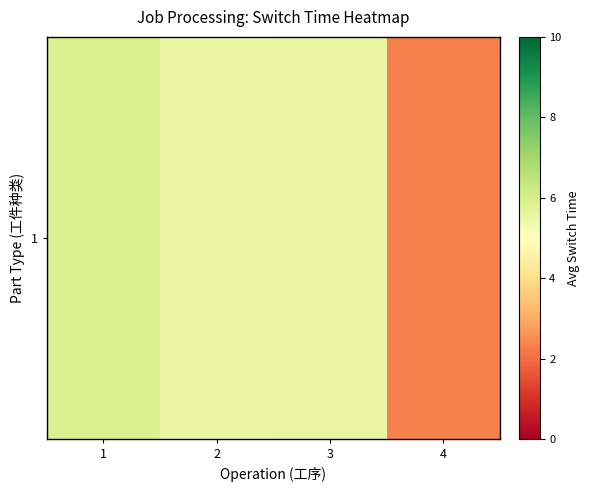

Rank the categories by value from highest to lowest.

1, 3, 2, 4